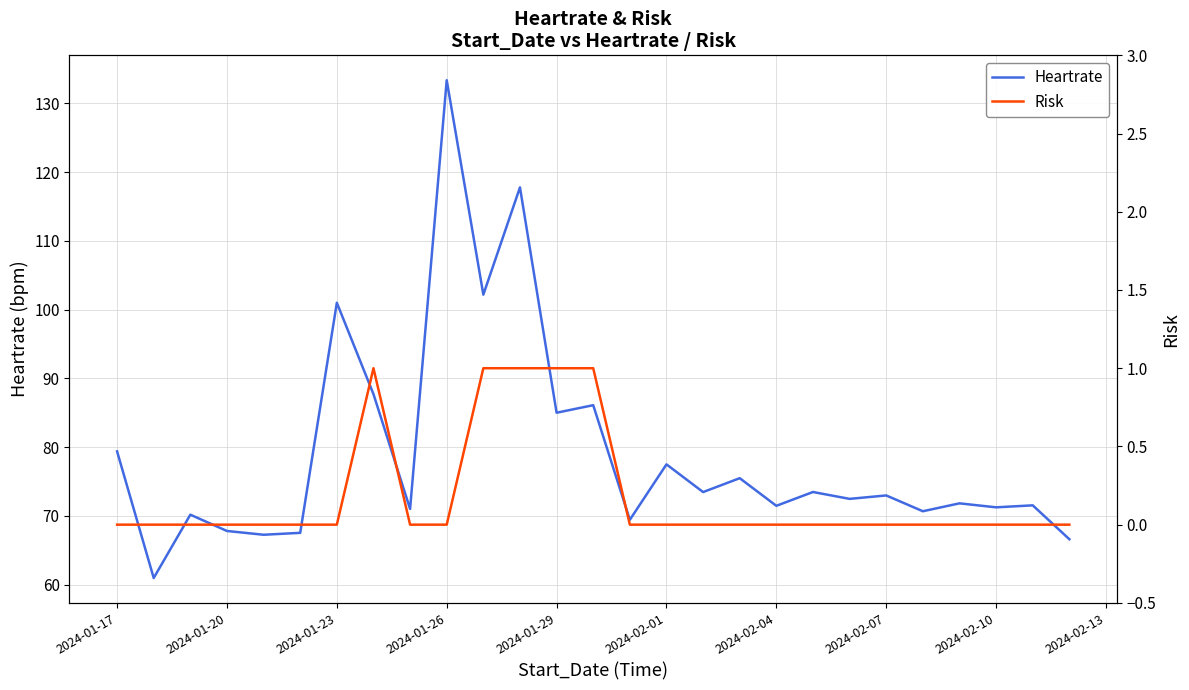

Which category has the highest value in the Heartrate series?

2024-01-26